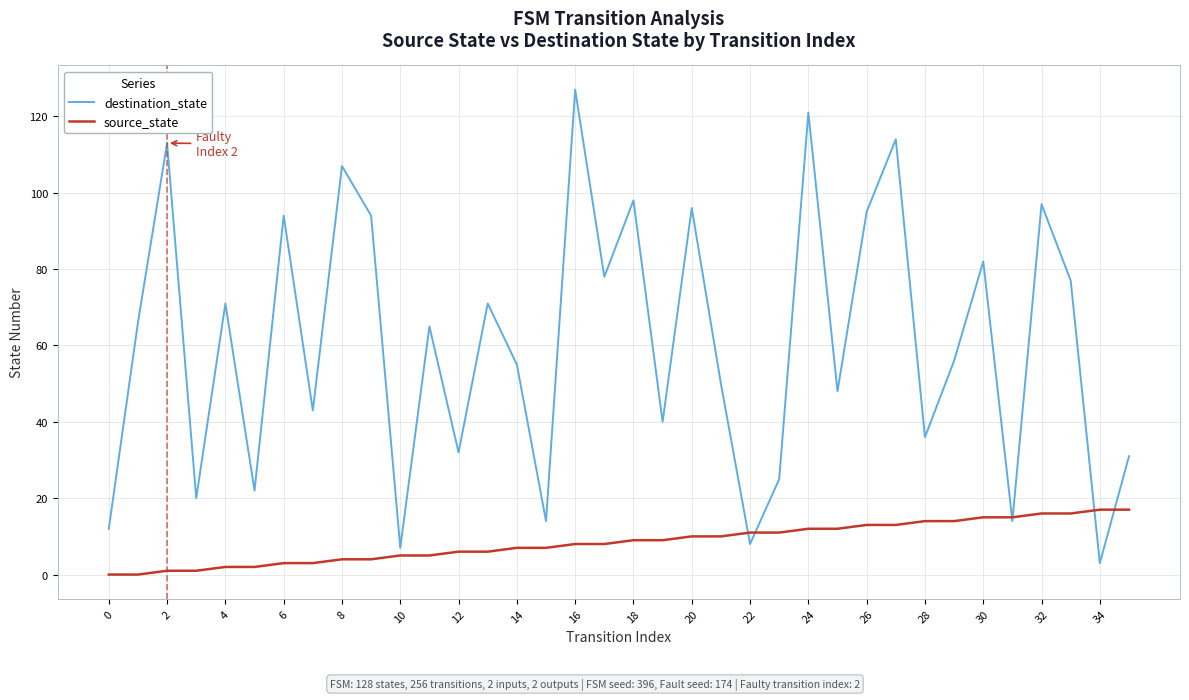

What is the lowest value of the destination_state series?

3